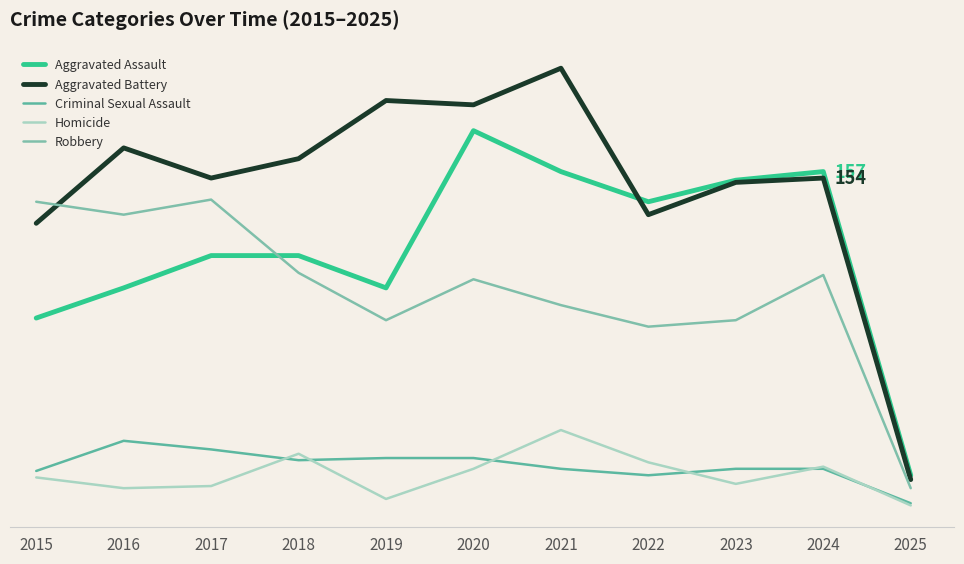

Reading right to left, transcribe all the data shown in this chart.

Aggravated Assault: 16	157	153	143	157	176	103	118	118	103	89
Aggravated Battery: 14	154	152	137	205	188	190	163	154	168	133
Criminal Sexual Assault: 3	19	19	16	19	24	24	23	28	32	18
Homicide: 2	20	12	22	37	19	5	26	11	10	15
Robbery: 10	109	88	85	95	107	88	110	144	137	143